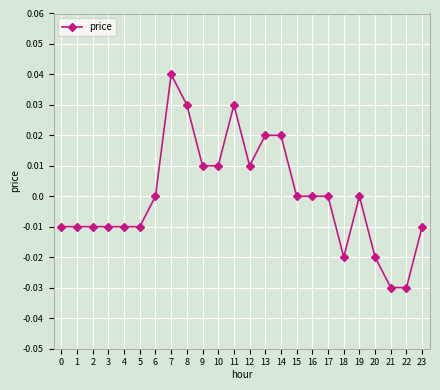

At which category does the chart reach its peak across all series?

7